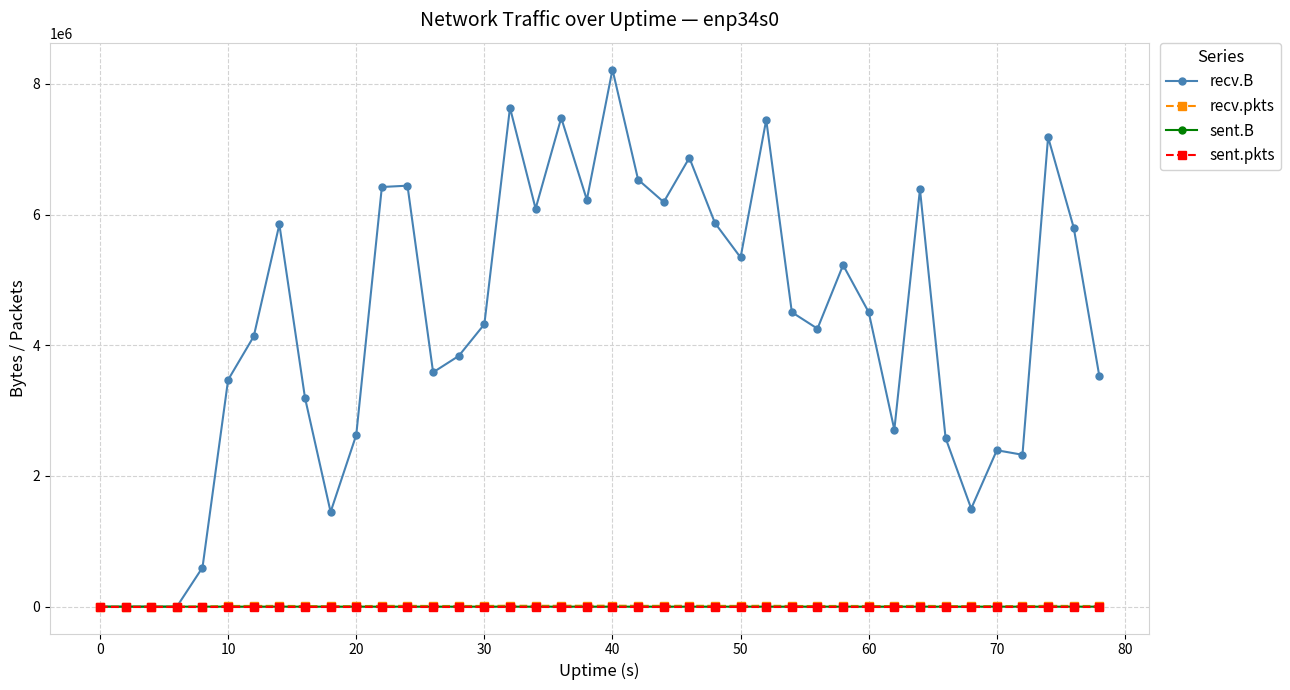

Which series has the widest spread of values?

recv.B